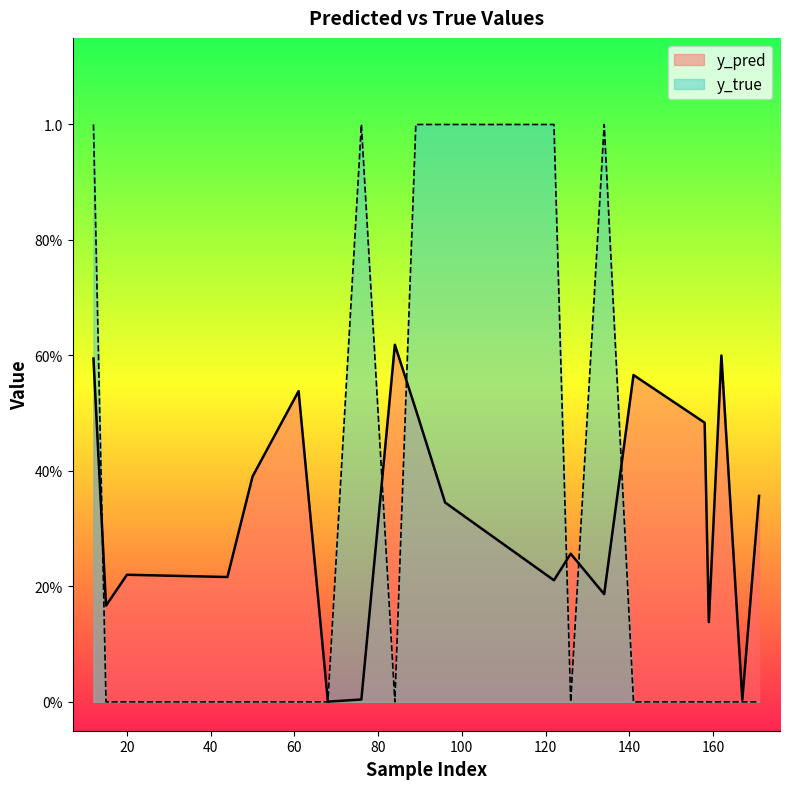

True or false: y_true and y_pred cross at least once.

True